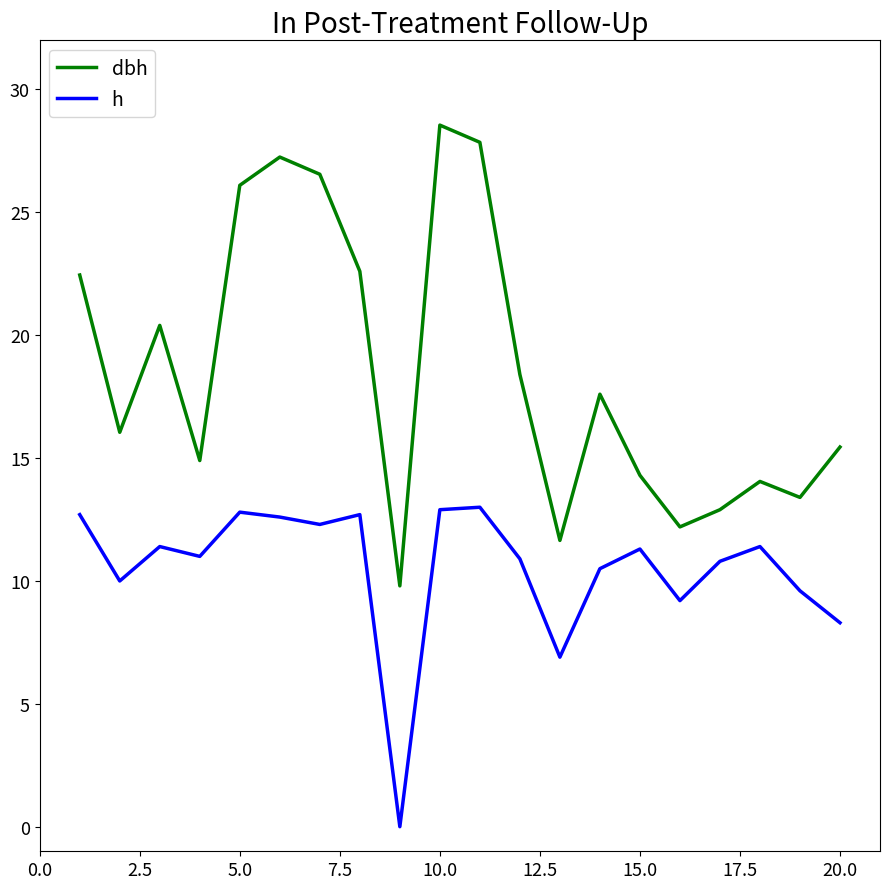

What is the difference between the maximum and minimum values in the h series?

13.0